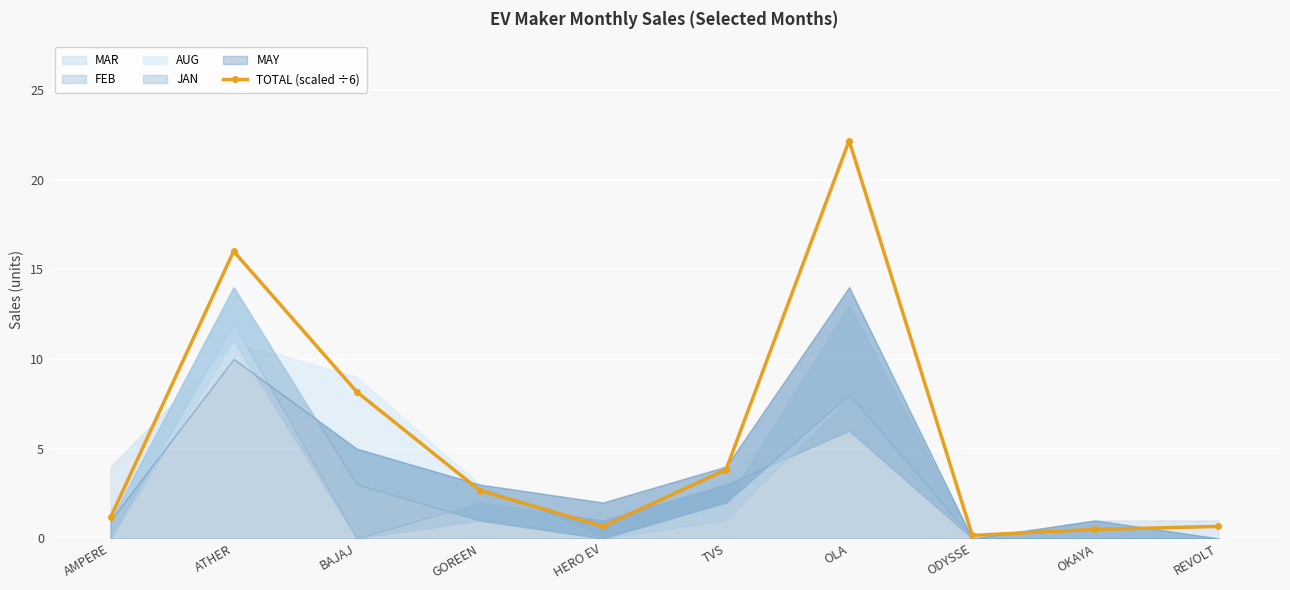

What is the difference between the maximum and minimum values?

22.0